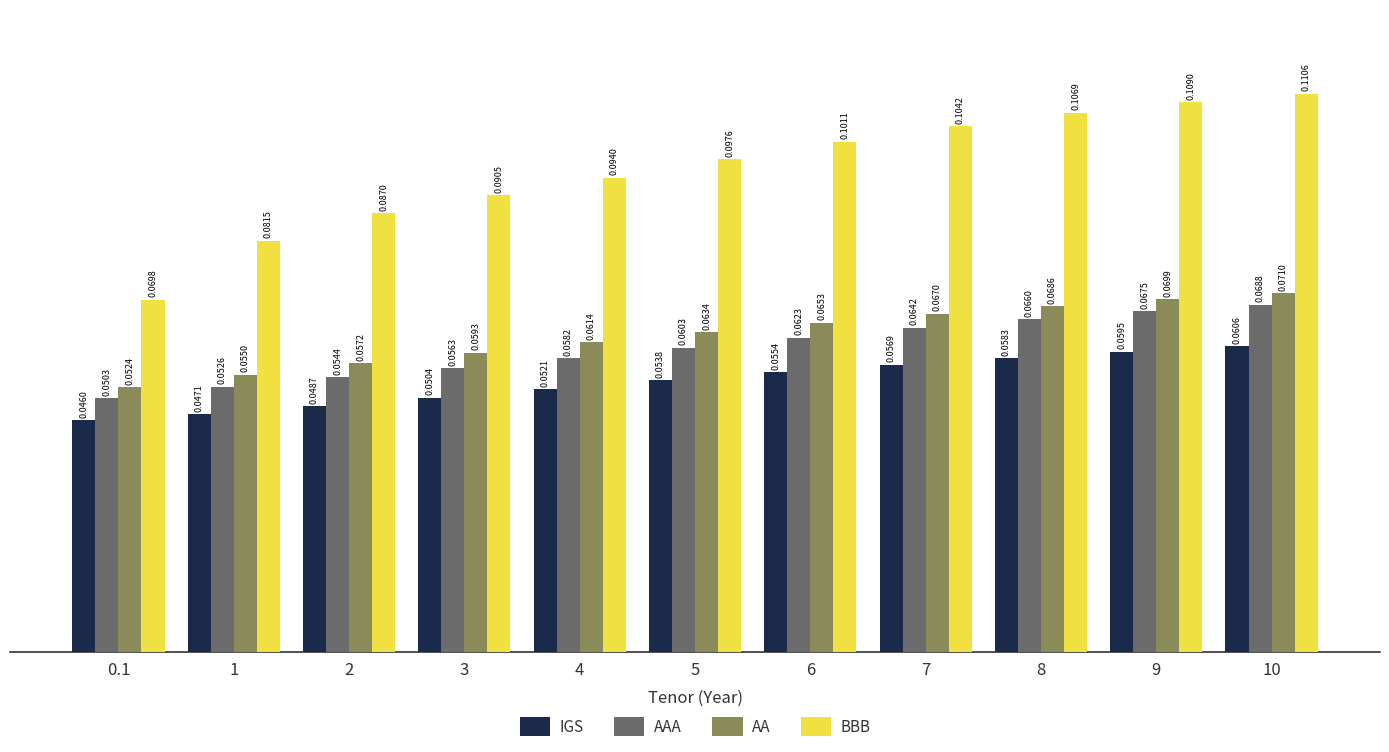

What is the label of the 3rd bar from the left?

2